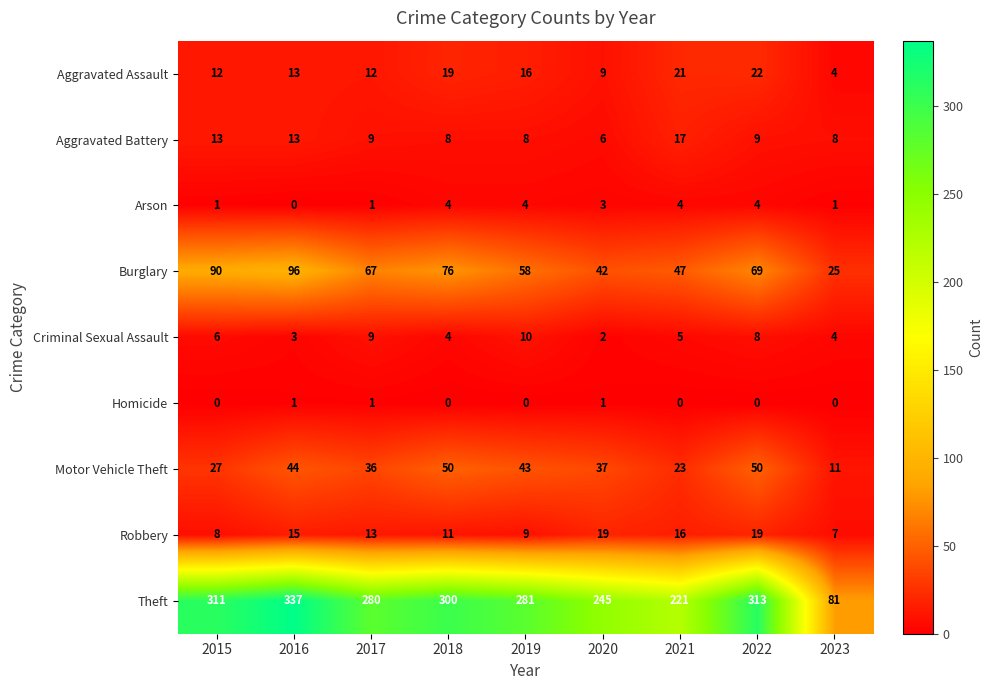

What is the difference between the maximum and second lowest values in the Motor Vehicle Theft series?

27